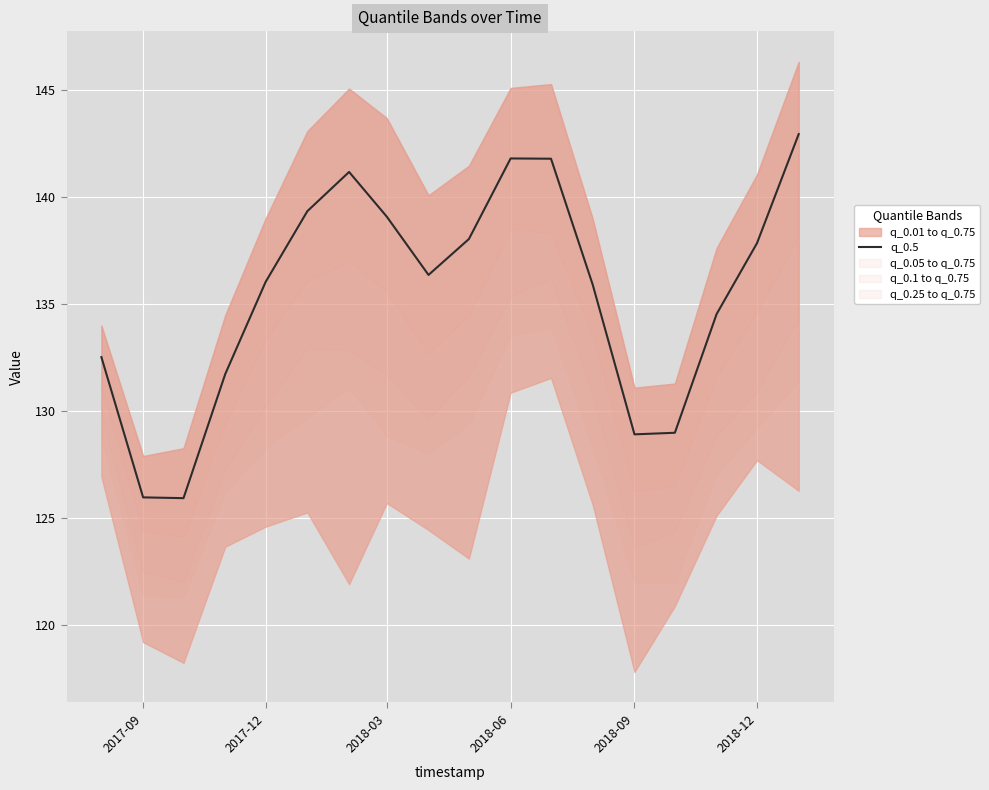

What is the lowest value of the q_0.5 series?

125.9